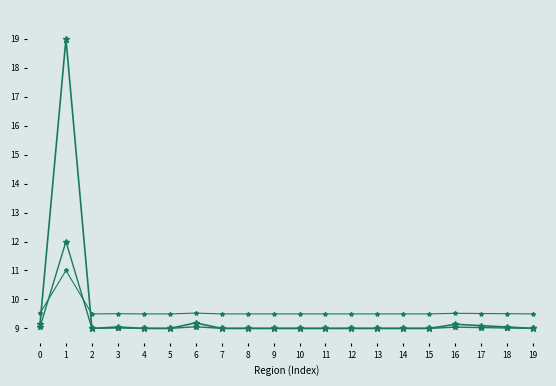

How many lines are shown in the chart?

3